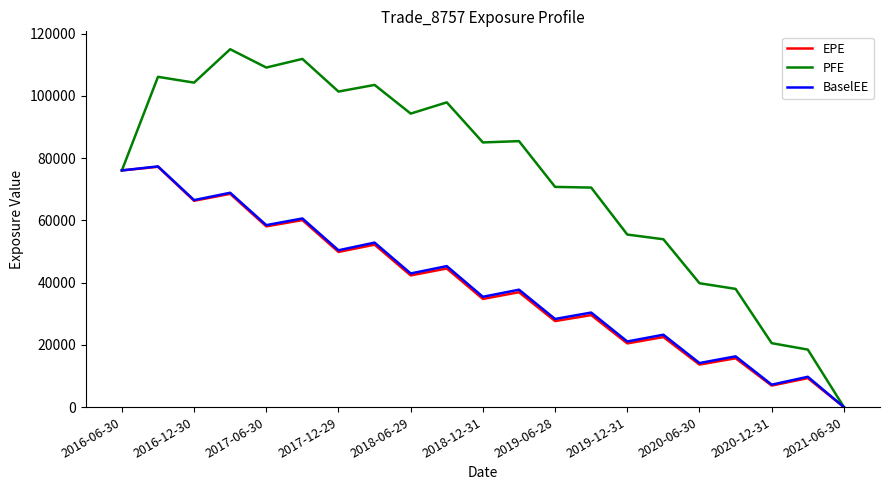

Which series has the largest total across all categories?

PFE